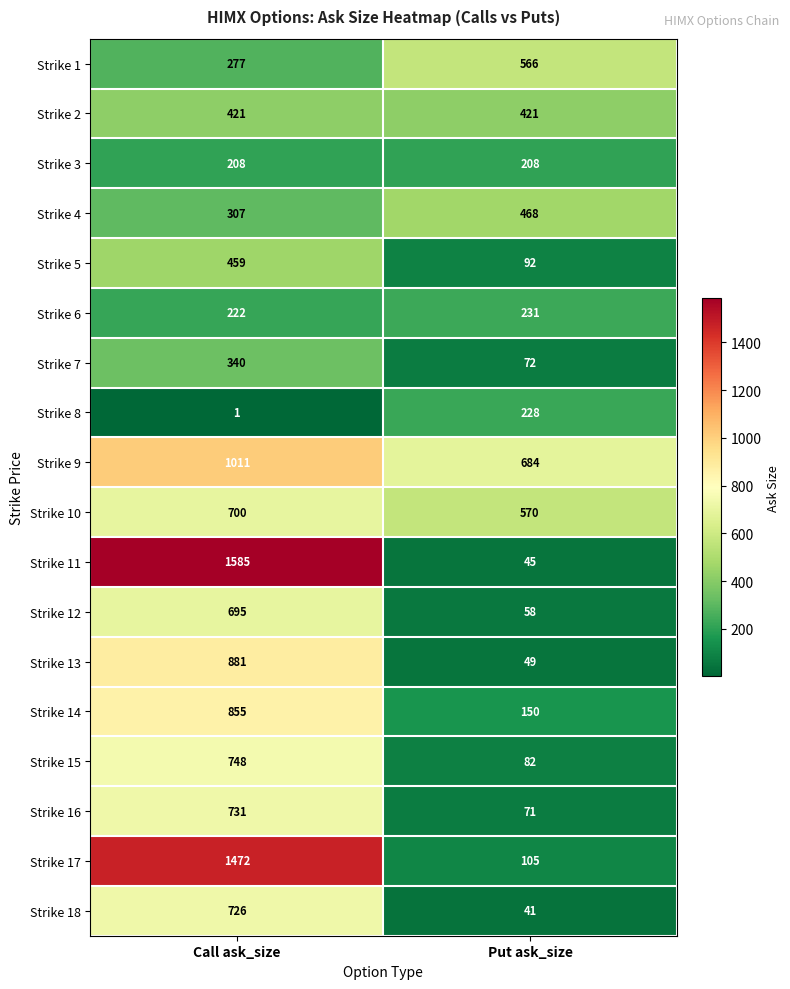

At how many categories does at least one series exceed 913?

1